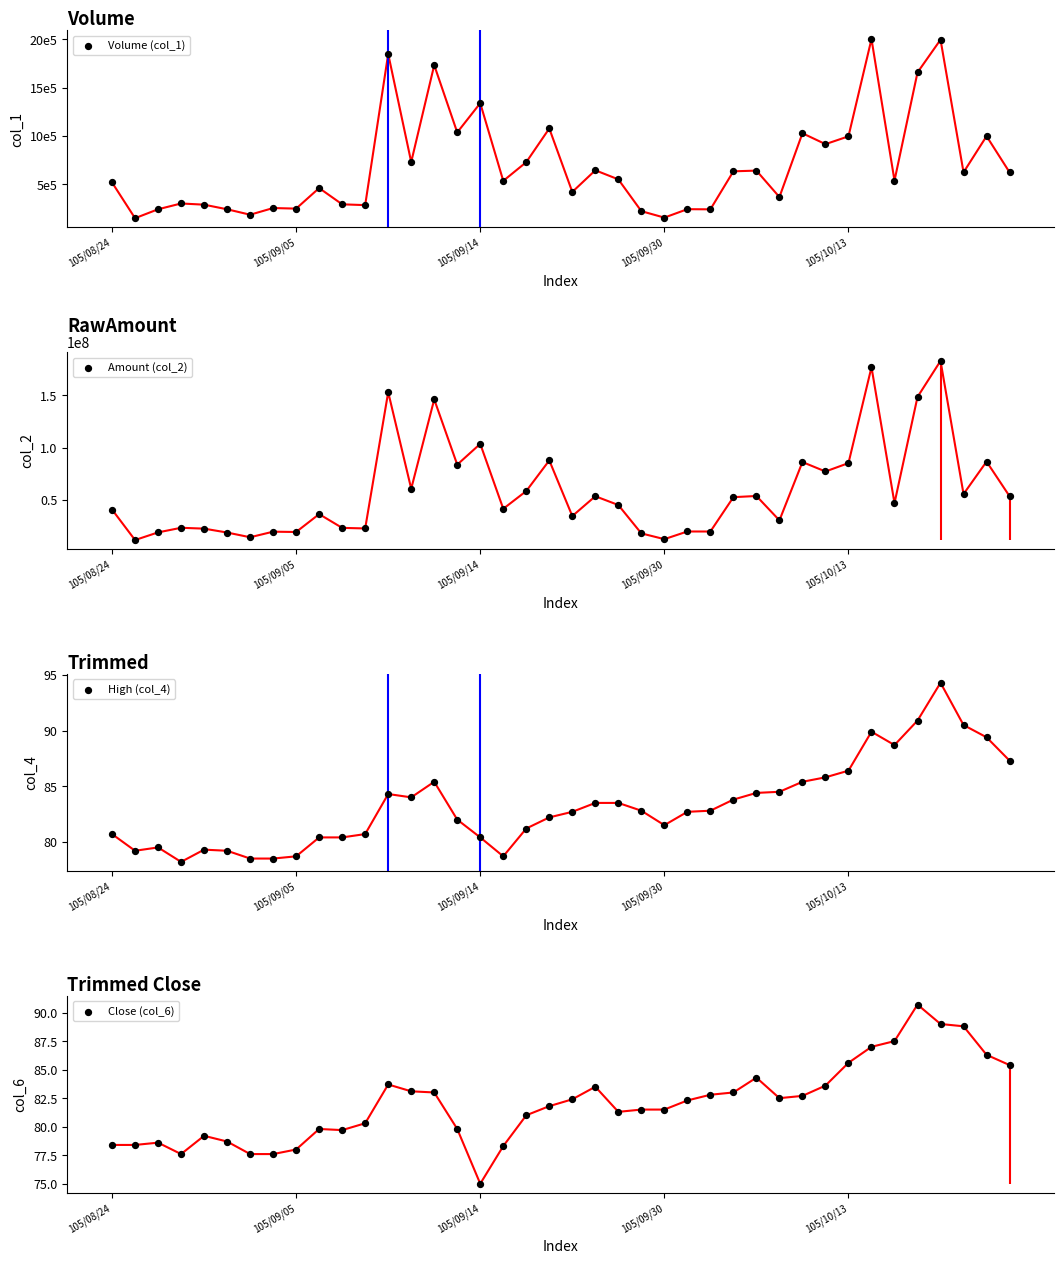

At how many categories does at least one series exceed 52011297?

19